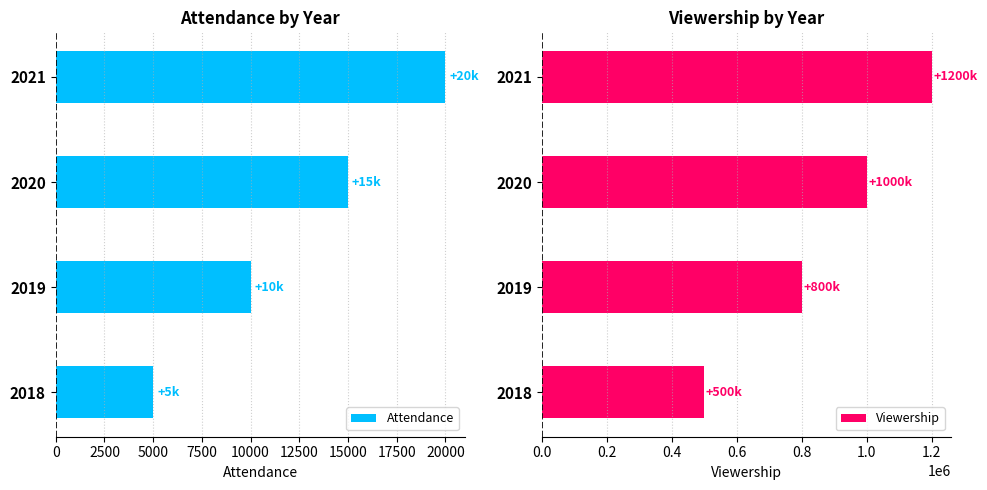

Are the bars grouped side by side (vs. stacked)?

Yes